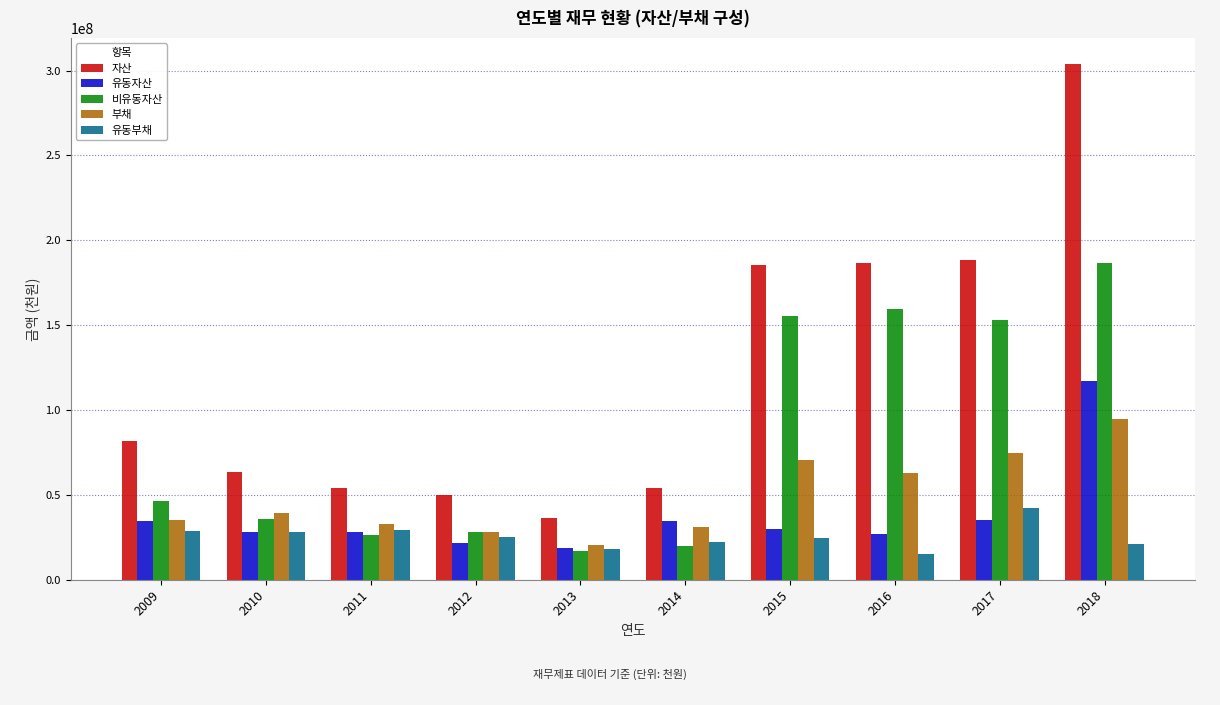

List the series in order of their peak value, lowest first.

유동부채, 부채, 유동자산, 비유동자산, 자산